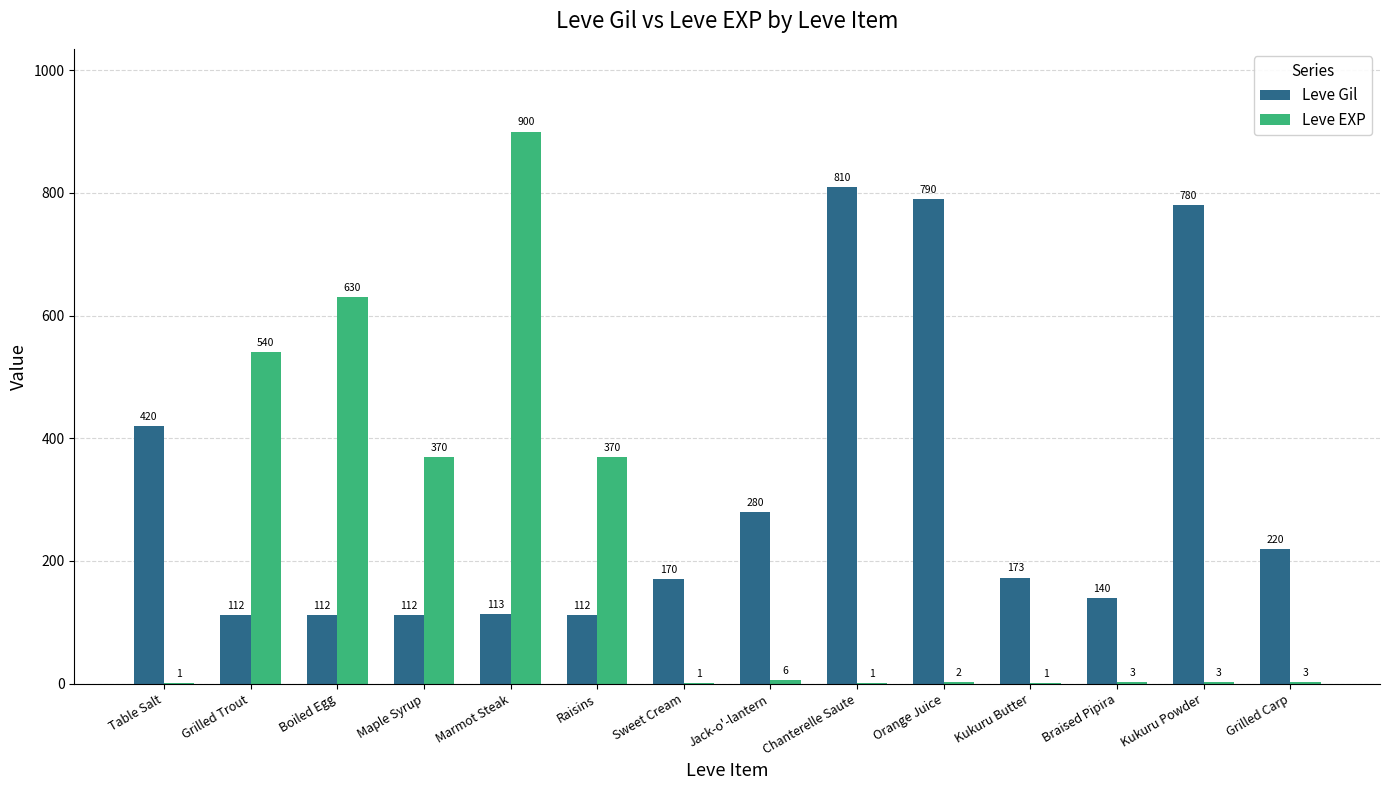

What are all the series names shown in the legend?

Leve Gil, Leve EXP